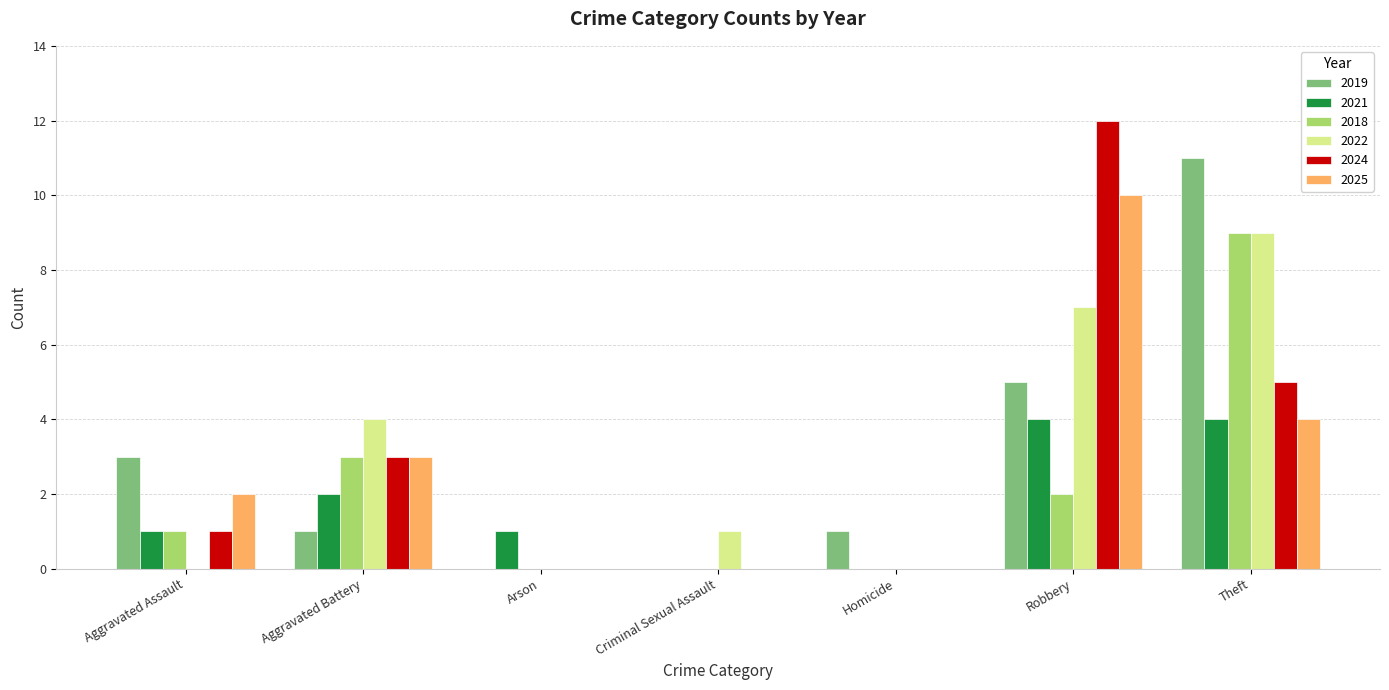

How many distinct data groups are displayed?

6